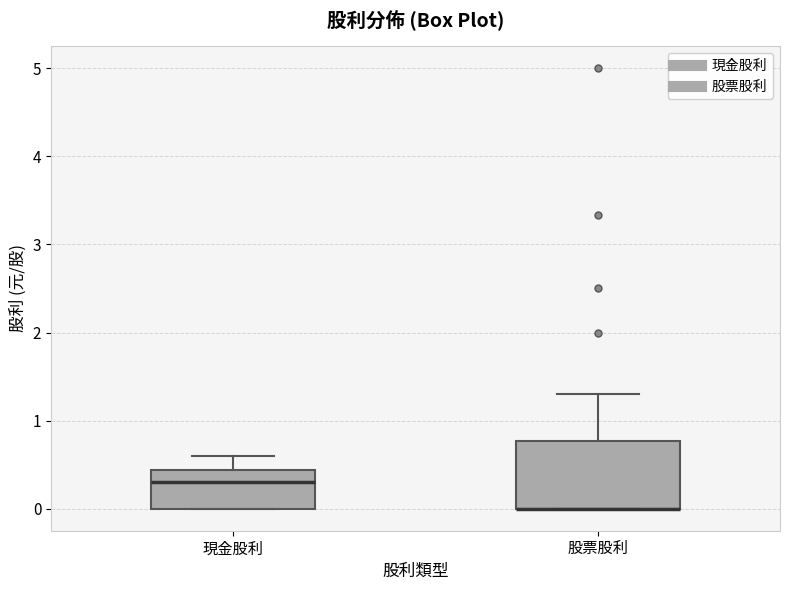

Where is the upper edge of the box for 股票股利 on the y-axis? The values are not printed on the chart, so give them approximately, as read against the axis.

0.8